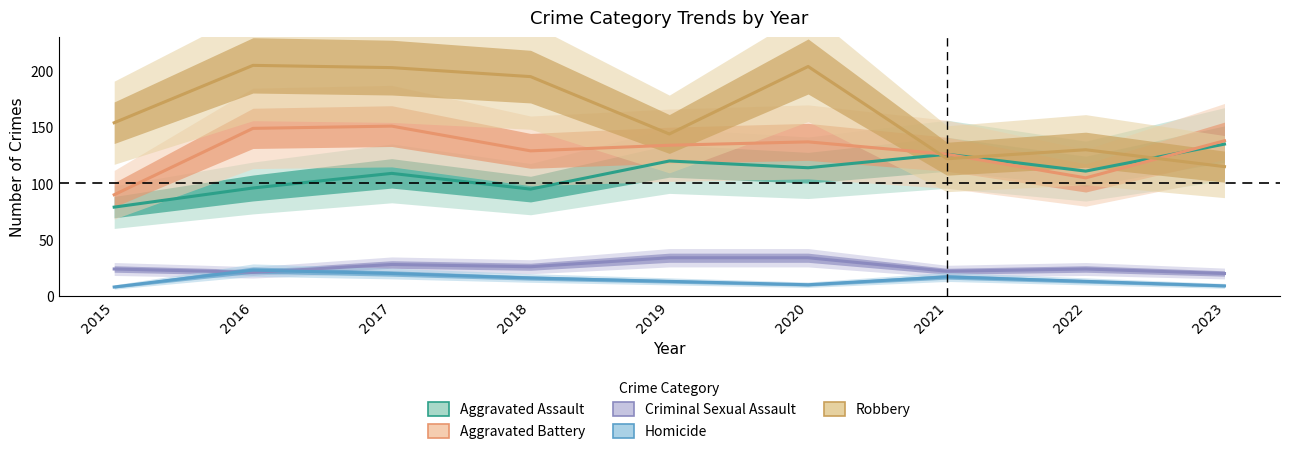

What is the value of the Criminal Sexual Assault point at the 6th from the left?

34